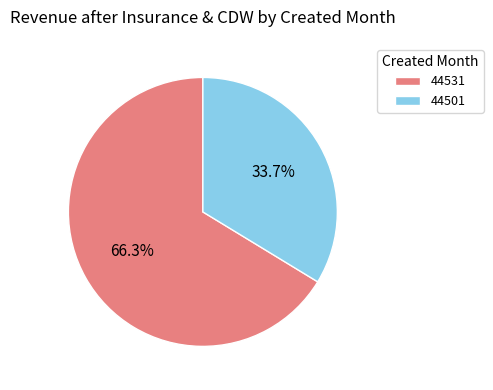

Which slice is the largest?

44531